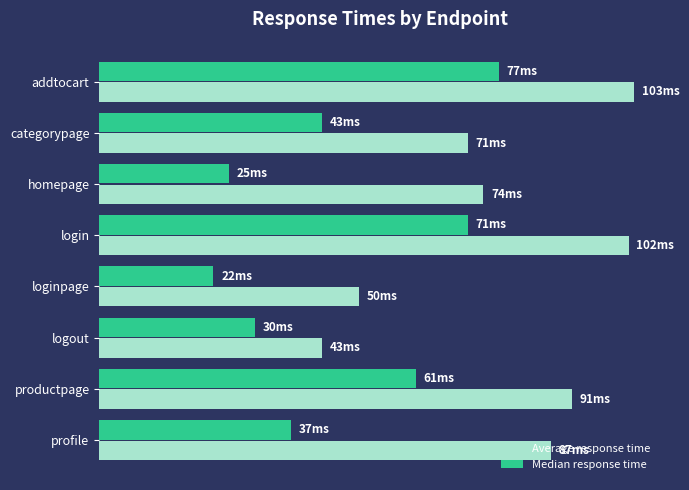

What are all the series names shown in the legend?

Average response time, Median response time